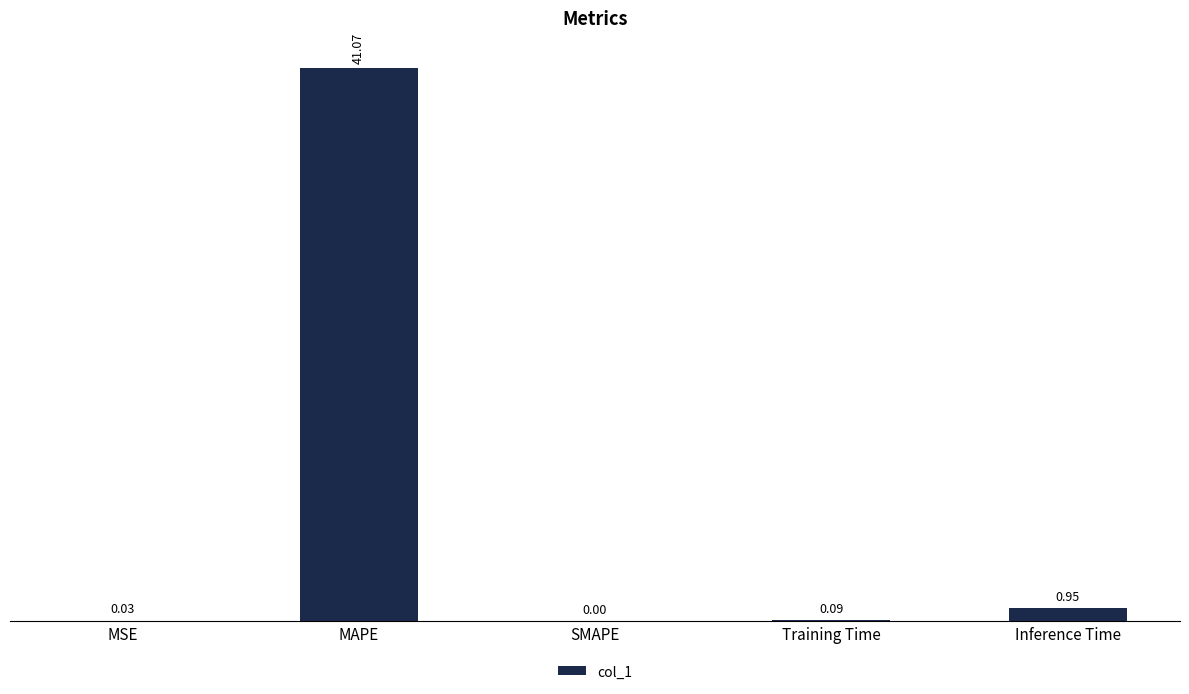

What is the sum of all values?

42.1